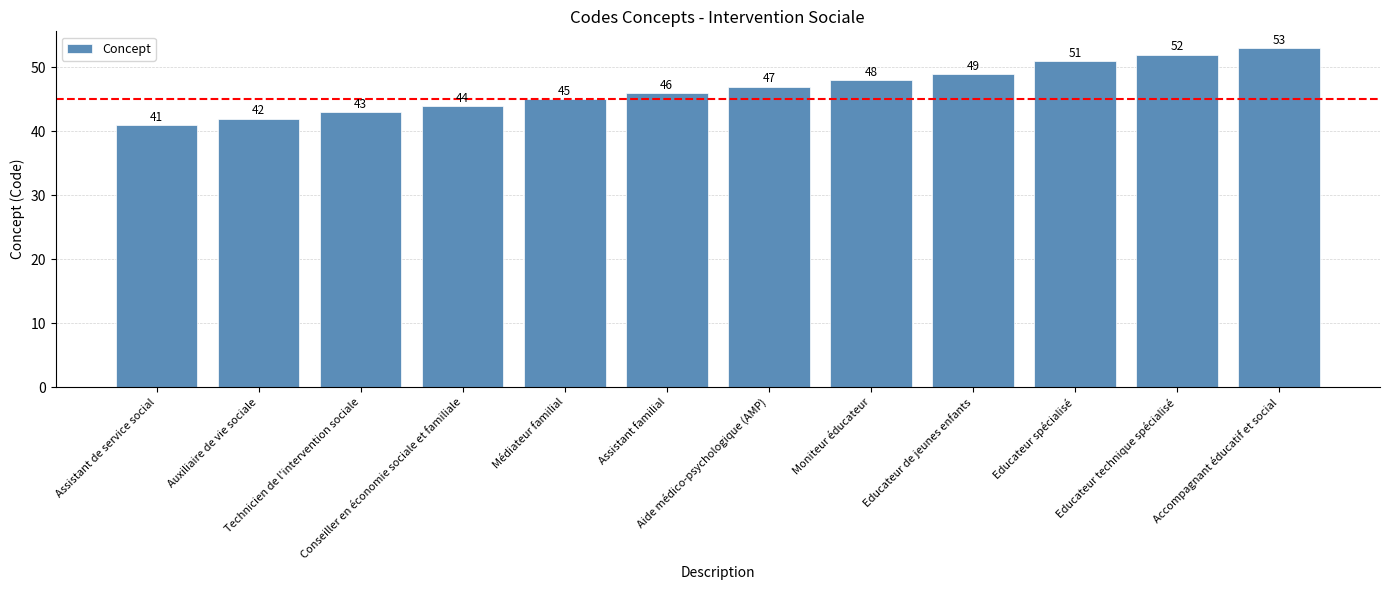

List the labels in order of value, largest first.

Accompagnant éducatif et social, Educateur technique spécialisé, Educateur spécialisé, Educateur de jeunes enfants, Moniteur éducateur, Aide médico-psychologique (AMP), Assistant familial, Médiateur familial, Conseiller en économie sociale et familiale, Technicien de l'intervention sociale, Auxiliaire de vie sociale, Assistant de service social